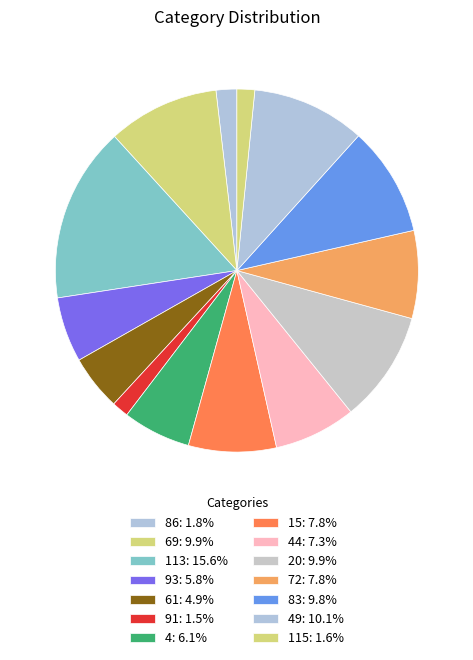

Count the number of slices in the pie.

14